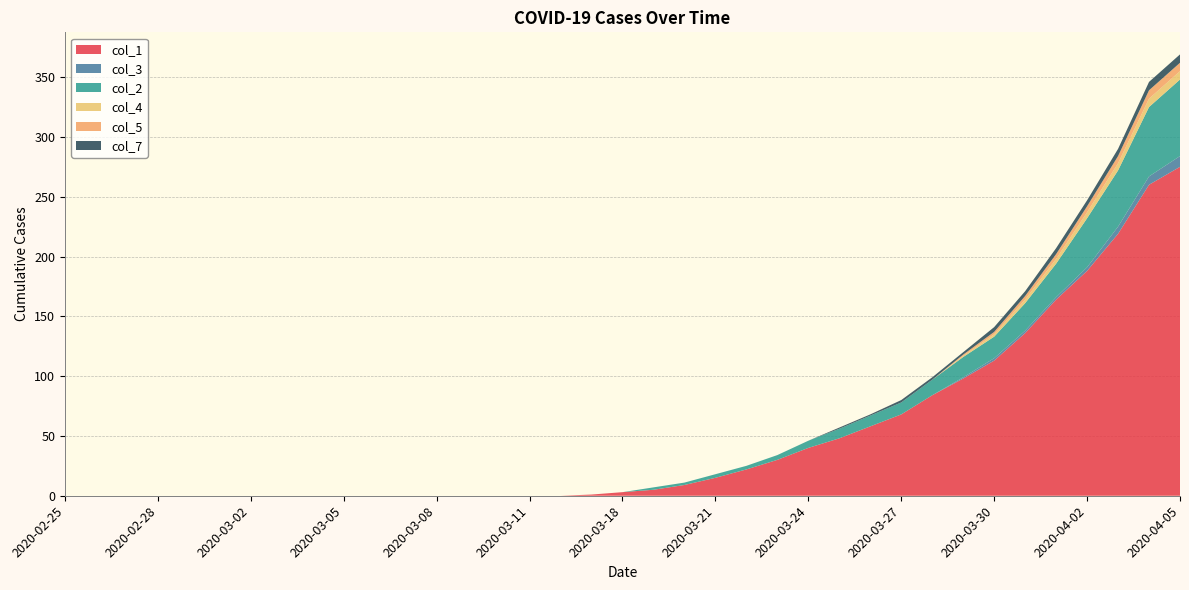

Reading left to right, what are all the values shown in this chart?

col_1: 2020-02-25=0	2020-02-26=0	2020-02-27=0	2020-02-28=0	2020-02-29=0	2020-03-01=0	2020-03-02=0	2020-03-03=0	2020-03-04=0	2020-03-05=0	2020-03-06=0	2020-03-07=0	2020-03-08=0	2020-03-09=0	2020-03-10=0	2020-03-11=0	2020-03-12=0	2020-03-17=1	2020-03-18=3	2020-03-19=5	2020-03-20=9	2020-03-21=15	2020-03-22=22	2020-03-23=30	2020-03-24=40	2020-03-25=48	2020-03-26=58	2020-03-27=68	2020-03-28=84	2020-03-29=98	2020-03-30=113	2020-03-31=136	2020-04-01=164	2020-04-02=188	2020-04-03=219	2020-04-04=260	2020-04-05=275
col_3: 2020-02-25=0	2020-02-26=0	2020-02-27=0	2020-02-28=0	2020-02-29=0	2020-03-01=0	2020-03-02=0	2020-03-03=0	2020-03-04=0	2020-03-05=0	2020-03-06=0	2020-03-07=0	2020-03-08=0	2020-03-09=0	2020-03-10=0	2020-03-11=0	2020-03-12=0	2020-03-17=0	2020-03-18=0	2020-03-19=0	2020-03-20=0	2020-03-21=0	2020-03-22=0	2020-03-23=0	2020-03-24=0	2020-03-25=0	2020-03-26=0	2020-03-27=0	2020-03-28=0	2020-03-29=1	2020-03-30=2	2020-03-31=2	2020-04-01=2	2020-04-02=3	2020-04-03=6	2020-04-04=7	2020-04-05=9
col_2: 2020-02-25=0	2020-02-26=0	2020-02-27=0	2020-02-28=0	2020-02-29=0	2020-03-01=0	2020-03-02=0	2020-03-03=0	2020-03-04=0	2020-03-05=0	2020-03-06=0	2020-03-07=0	2020-03-08=0	2020-03-09=0	2020-03-10=0	2020-03-11=0	2020-03-12=0	2020-03-17=0	2020-03-18=0	2020-03-19=2	2020-03-20=2	2020-03-21=3	2020-03-22=3	2020-03-23=4	2020-03-24=6	2020-03-25=8	2020-03-26=9	2020-03-27=10	2020-03-28=13	2020-03-29=17	2020-03-30=18	2020-03-31=23	2020-04-01=28	2020-04-02=41	2020-04-03=47	2020-04-04=58	2020-04-05=64
col_4: 2020-02-25=0	2020-02-26=0	2020-02-27=0	2020-02-28=0	2020-02-29=0	2020-03-01=0	2020-03-02=0	2020-03-03=0	2020-03-04=0	2020-03-05=0	2020-03-06=0	2020-03-07=0	2020-03-08=0	2020-03-09=0	2020-03-10=0	2020-03-11=0	2020-03-12=0	2020-03-17=0	2020-03-18=0	2020-03-19=0	2020-03-20=0	2020-03-21=0	2020-03-22=0	2020-03-23=0	2020-03-24=0	2020-03-25=0	2020-03-26=0	2020-03-27=0	2020-03-28=0	2020-03-29=1	2020-03-30=2	2020-03-31=3	2020-04-01=4	2020-04-02=5	2020-04-03=6	2020-04-04=7	2020-04-05=7
col_5: 2020-02-25=0	2020-02-26=0	2020-02-27=0	2020-02-28=0	2020-02-29=0	2020-03-01=0	2020-03-02=0	2020-03-03=0	2020-03-04=0	2020-03-05=0	2020-03-06=0	2020-03-07=0	2020-03-08=0	2020-03-09=0	2020-03-10=0	2020-03-11=0	2020-03-12=0	2020-03-17=0	2020-03-18=0	2020-03-19=0	2020-03-20=0	2020-03-21=0	2020-03-22=0	2020-03-23=0	2020-03-24=0	2020-03-25=0	2020-03-26=0	2020-03-27=0	2020-03-28=0	2020-03-29=1	2020-03-30=2	2020-03-31=3	2020-04-01=4	2020-04-02=5	2020-04-03=6	2020-04-04=7	2020-04-05=7
col_7: 2020-02-25=0	2020-02-26=0	2020-02-27=0	2020-02-28=0	2020-02-29=0	2020-03-01=0	2020-03-02=0	2020-03-03=0	2020-03-04=0	2020-03-05=0	2020-03-06=0	2020-03-07=0	2020-03-08=0	2020-03-09=0	2020-03-10=0	2020-03-11=0	2020-03-12=0	2020-03-17=0	2020-03-18=0	2020-03-19=0	2020-03-20=0	2020-03-21=0	2020-03-22=0	2020-03-23=0	2020-03-24=0	2020-03-25=1	2020-03-26=1	2020-03-27=2	2020-03-28=2	2020-03-29=2	2020-03-30=4	2020-03-31=4	2020-04-01=5	2020-04-02=5	2020-04-03=6	2020-04-04=7	2020-04-05=7